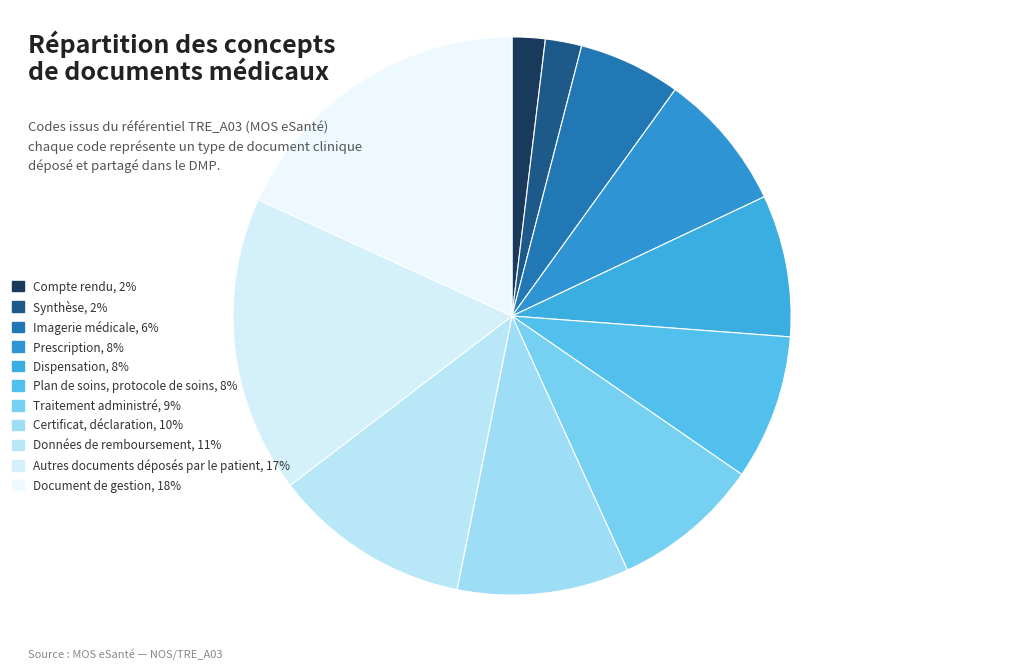

Count the number of slices in the pie.

11